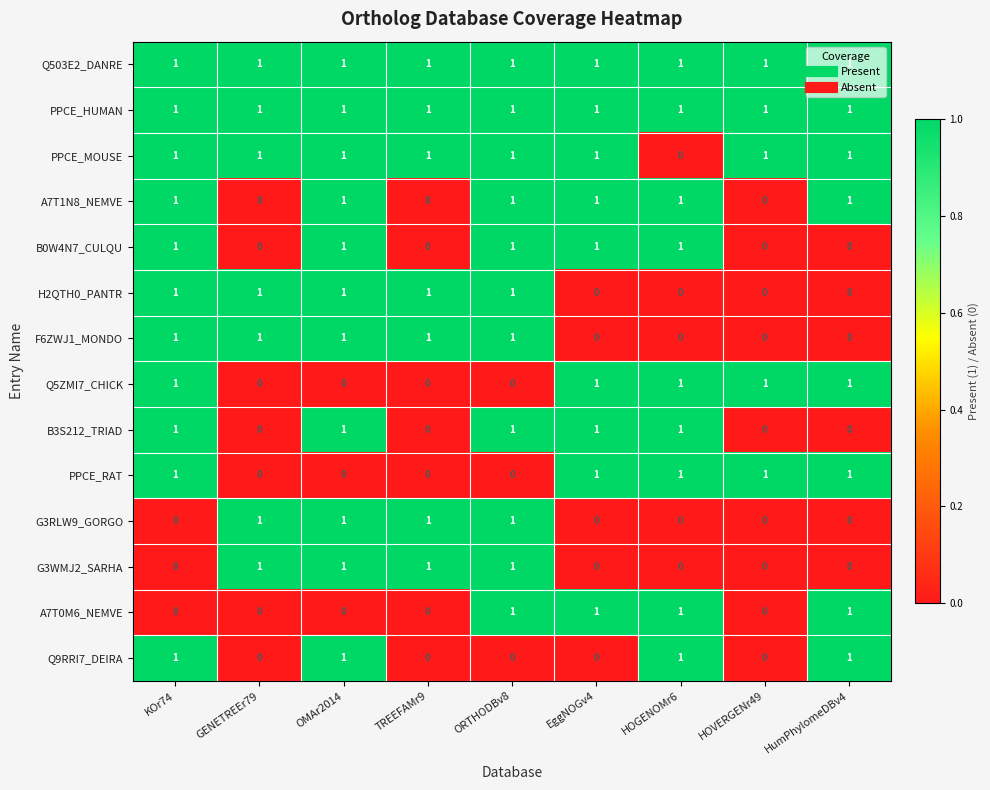

Is the value of PPCE_HUMAN at TREEFAMr9 greater than the value of B0W4N7_CULQU at GENETREEr79?

Yes